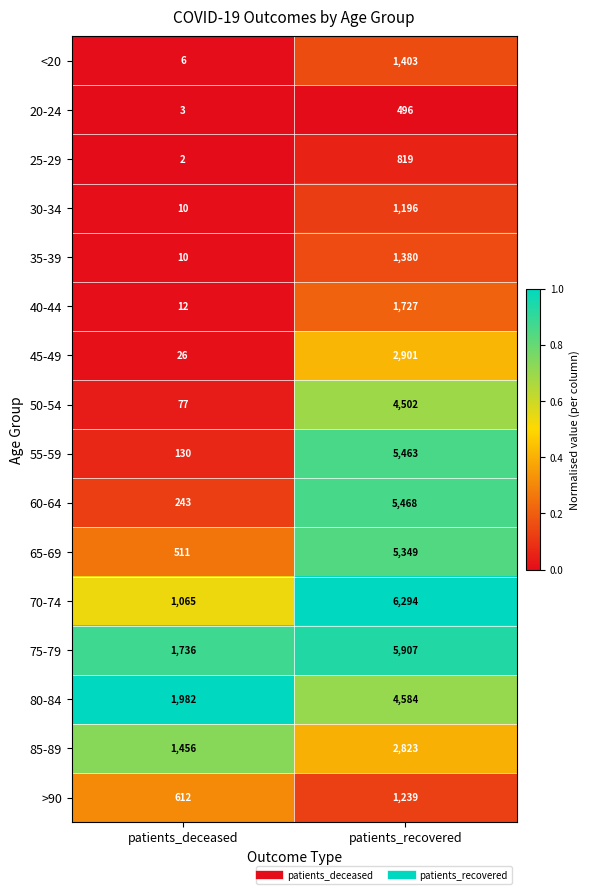

List the series in order of their peak value, highest first.

70-74, 75-79, 60-64, 55-59, 65-69, 80-84, 50-54, 45-49, 85-89, 40-44, <20, 35-39, >90, 30-34, 25-29, 20-24